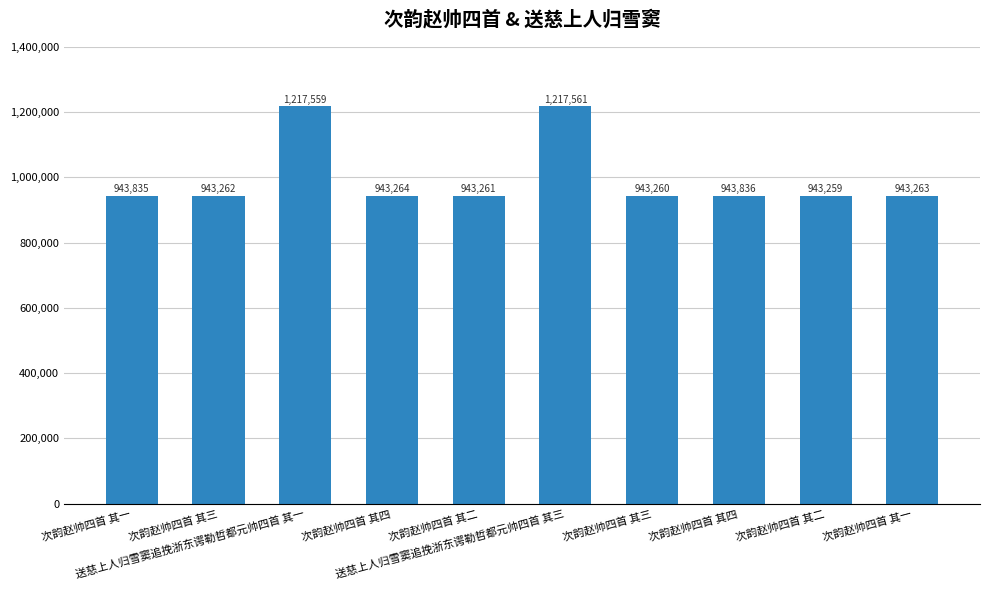

How many bars are there in total?

10